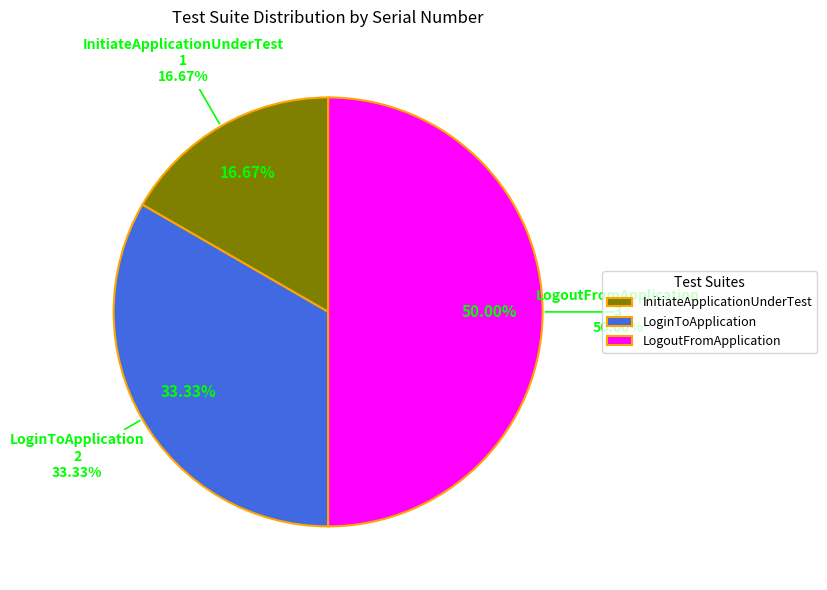

Approximately how many times larger is the value at LogoutFromApplication compared to LoginToApplication?

1.5